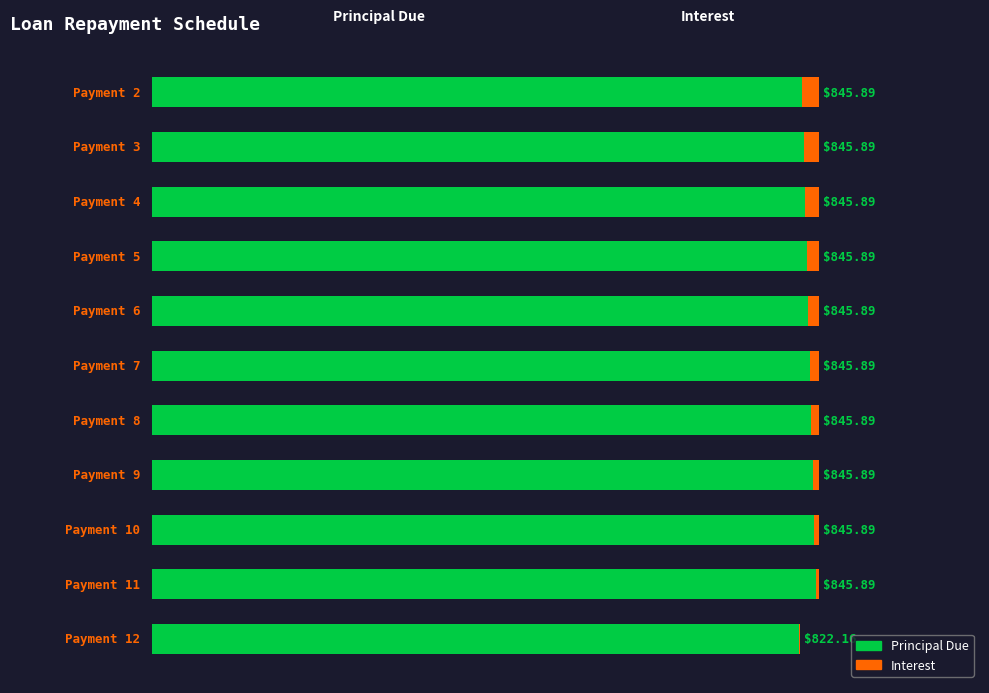

Reading right to left, list all the values displayed in this chart.

Principal Due: 820.3	842.0	840.1	838.2	836.2	834.3	832.4	830.5	828.6	826.7	824.8
Interest: 1.9	3.8	5.8	7.7	9.6	11.6	13.5	15.4	17.3	19.2	21.1